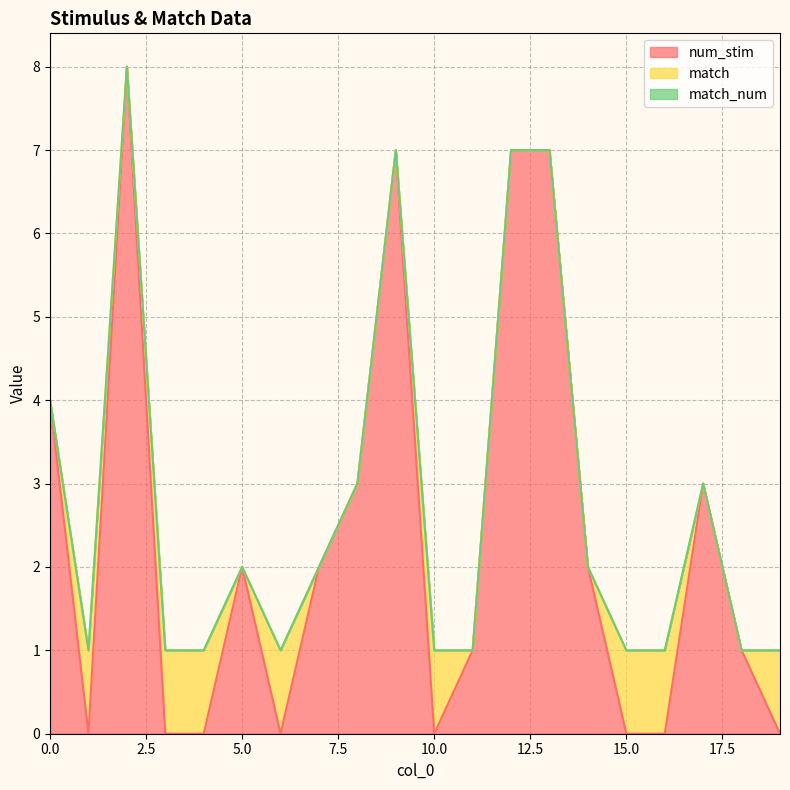

What is the value of the match point at the 20th from the left?

1